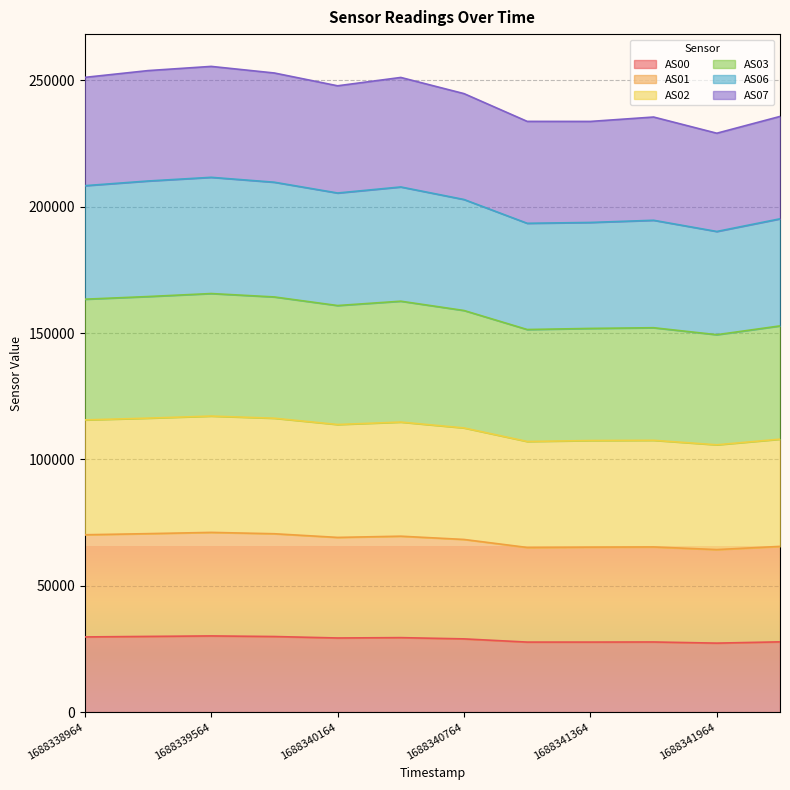

In AS02, how many points are higher than both neighbors (excluding endpoints)?

3